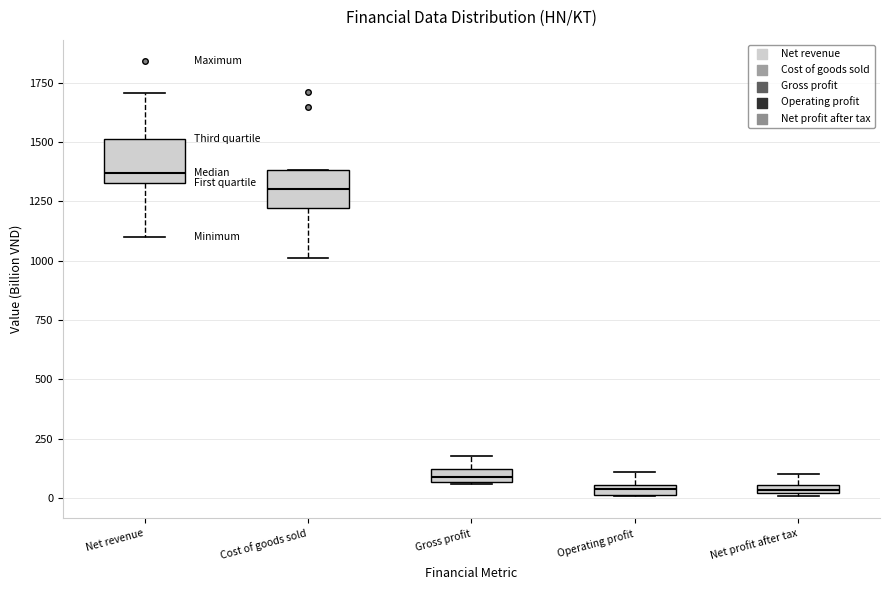

Which box has the highest median line?

Net revenue